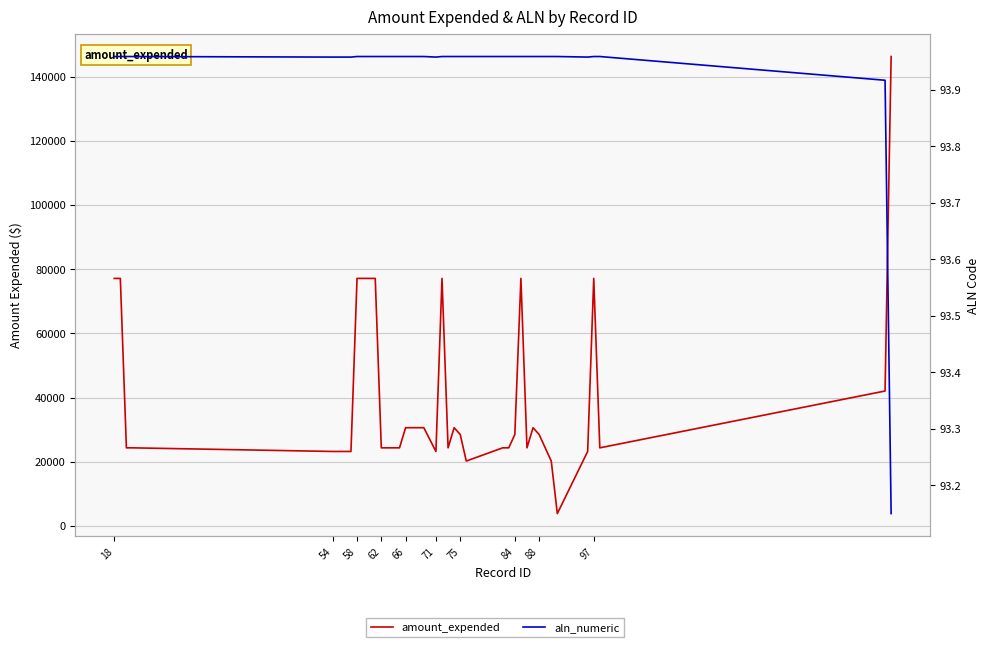

What is the sum of all amount_expended values?

1603379.0